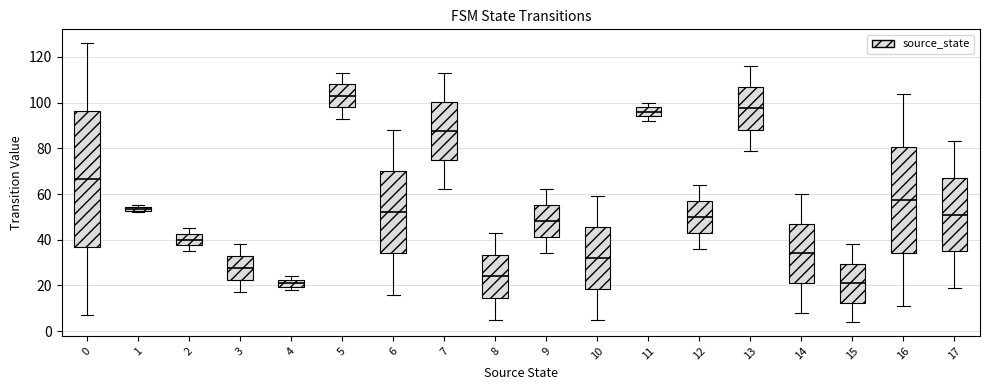

Where does the upper whisker of the box at x = 15 end on the y-axis? The values are not printed on the chart, so give them approximately, as read against the axis.

38